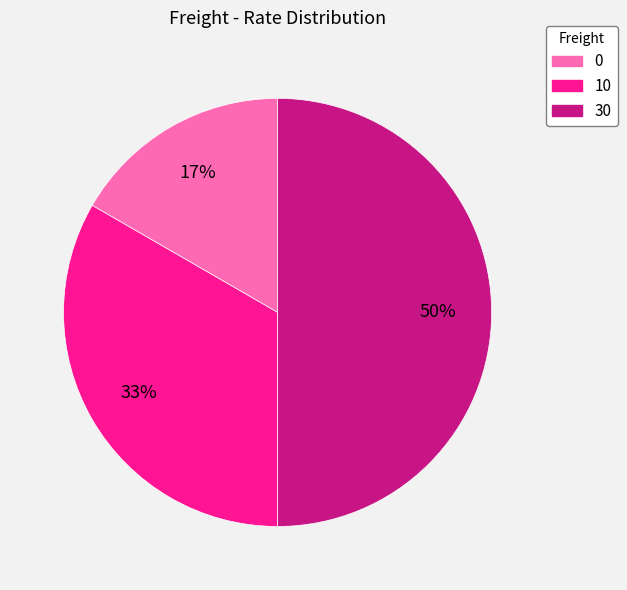

Does 10 represent more than half of the total?

No